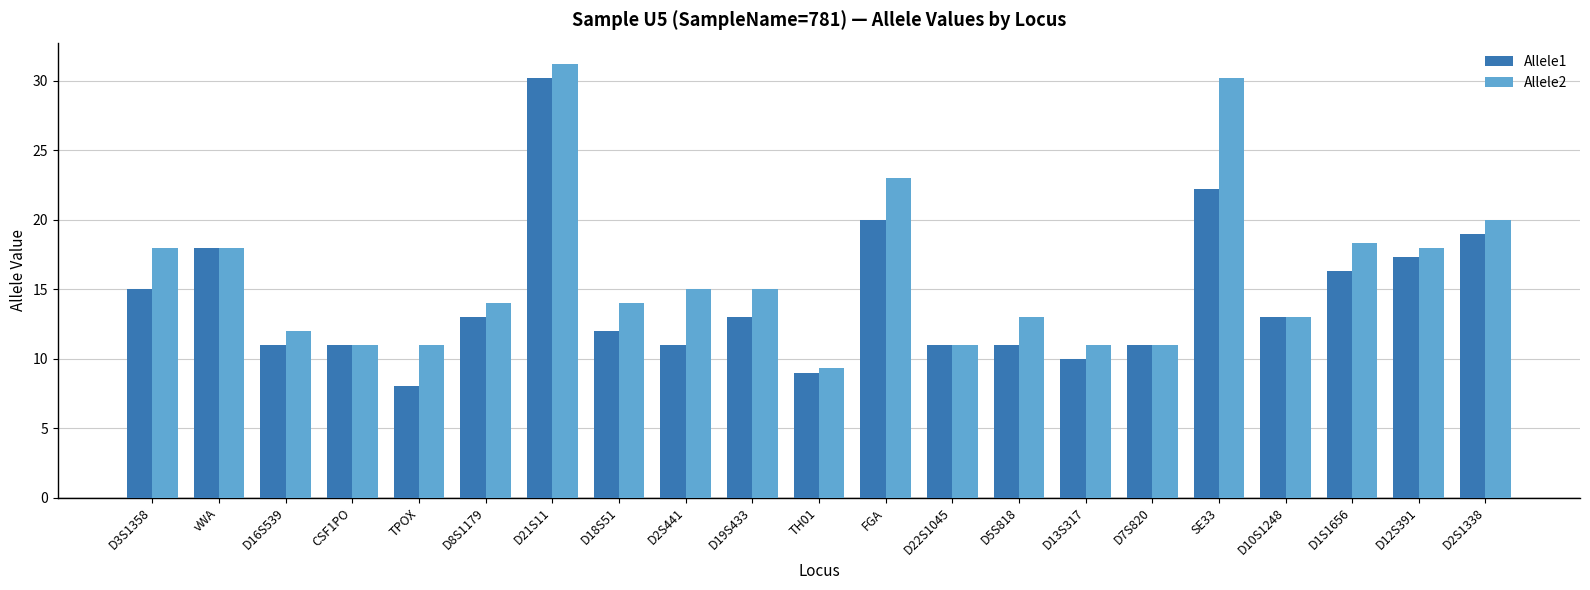

Rank the series by their maximum value, from lowest to highest.

Allele1, Allele2